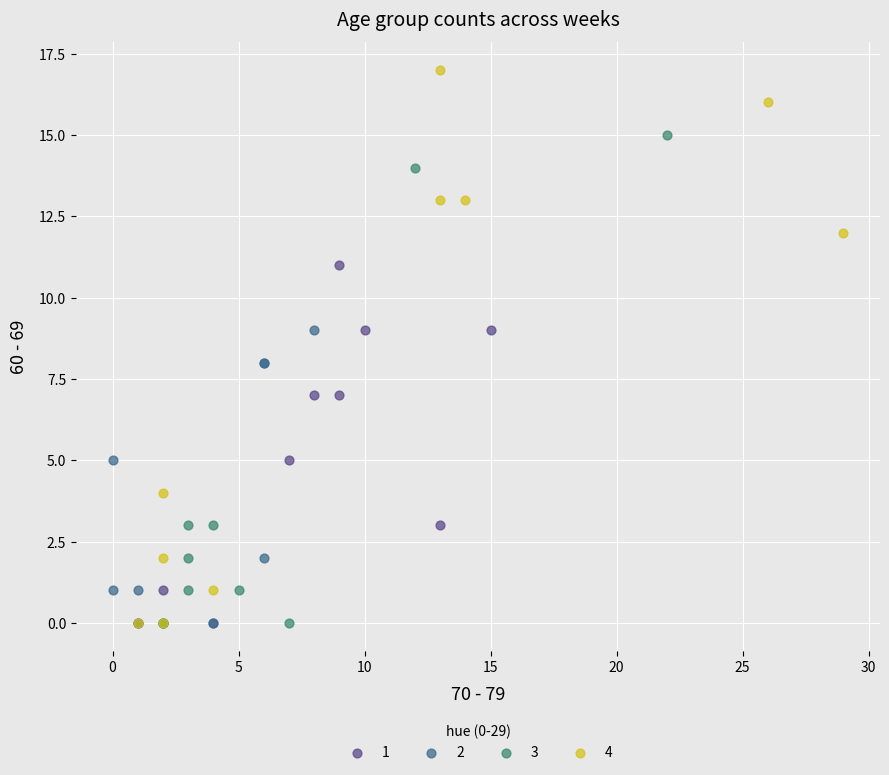

Which series has the largest Y range (max minus min)?

4